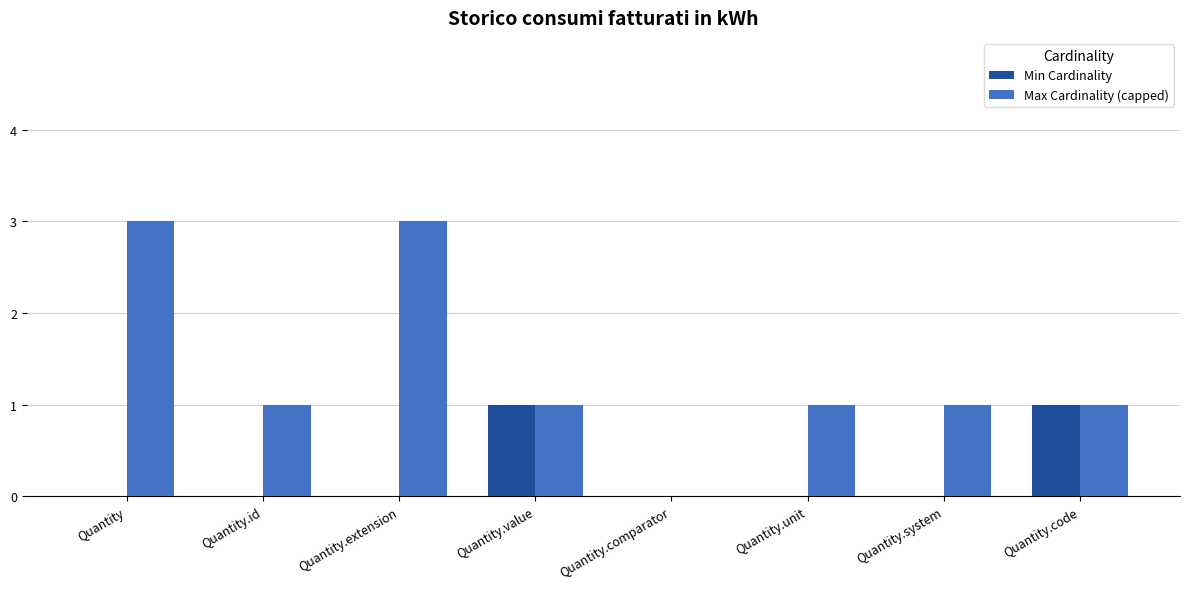

Does the chart contain stacked bars?

No